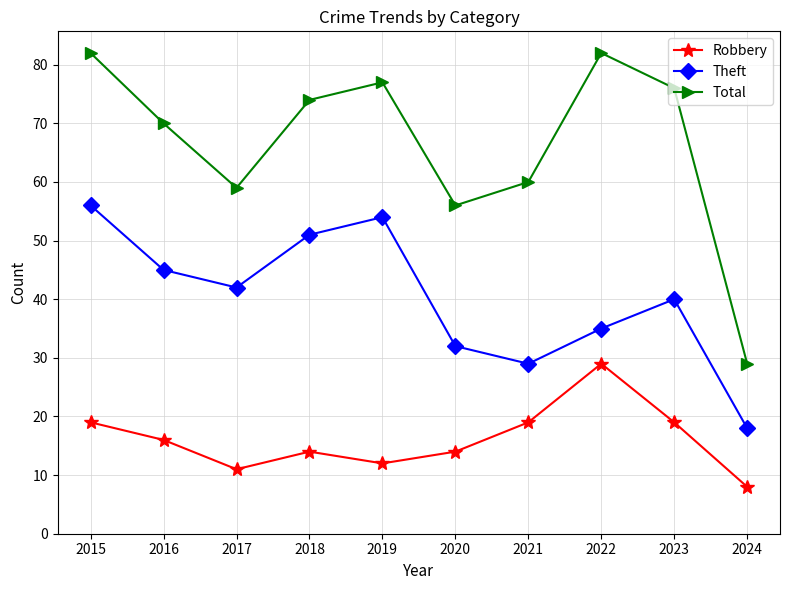

The Theft series shows 45 at 2021. True or false?

False